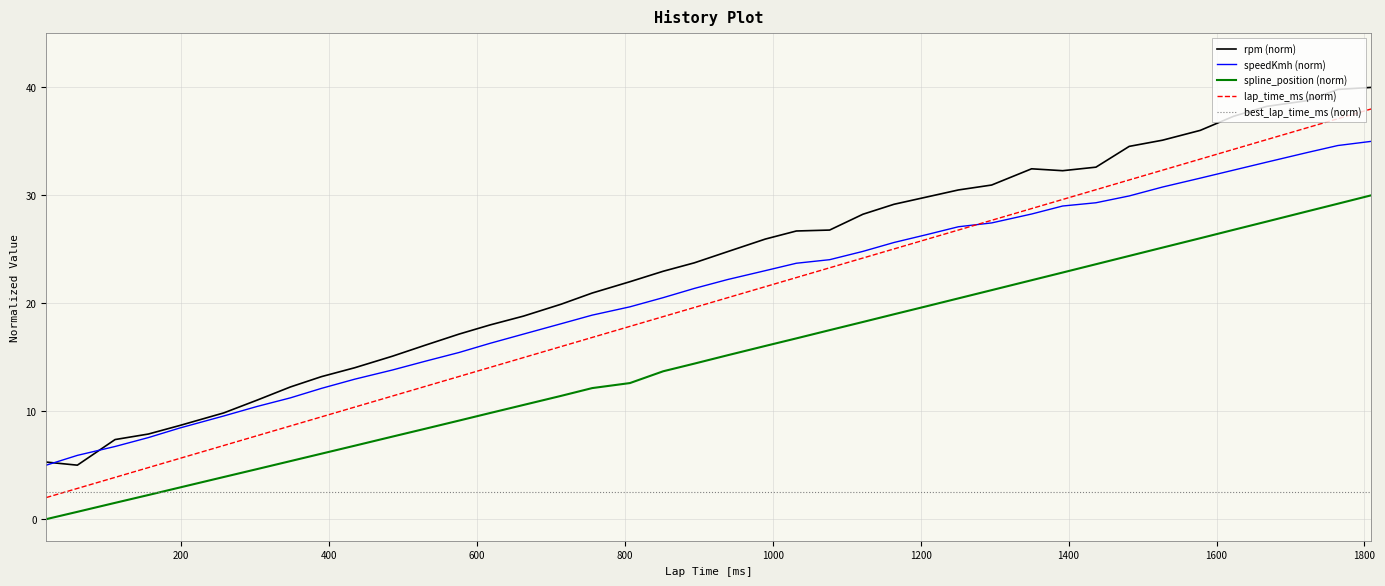

What is the maximum value shown in the chart?

40.0